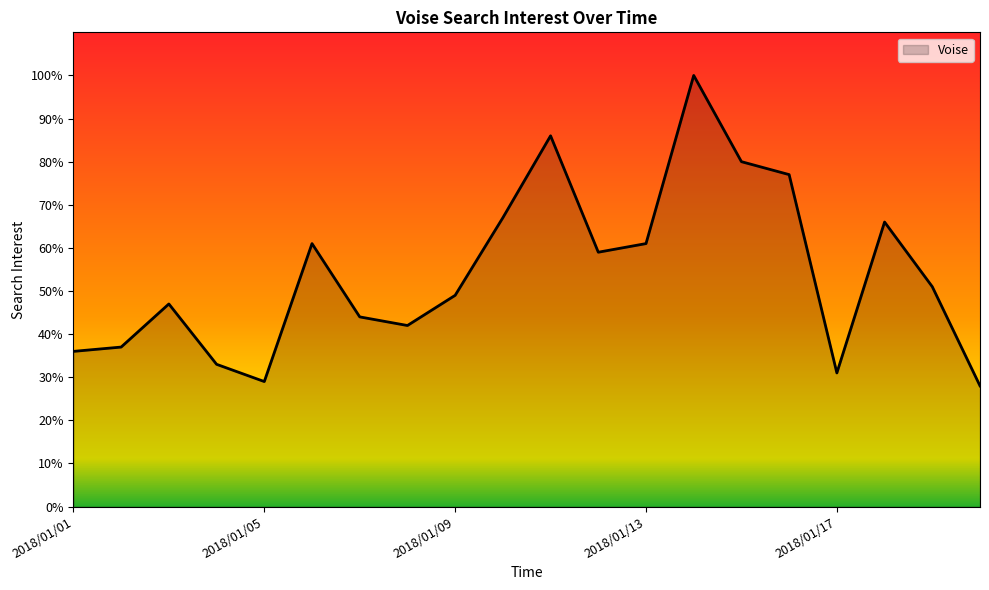

How many lines are shown in the chart?

1